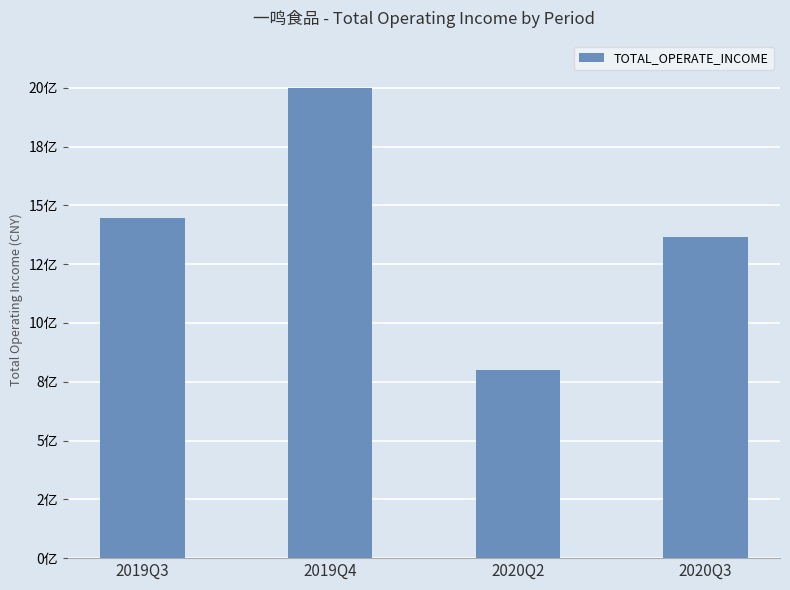

List the labels in order of value, largest first.

2019Q4, 2019Q3, 2020Q3, 2020Q2